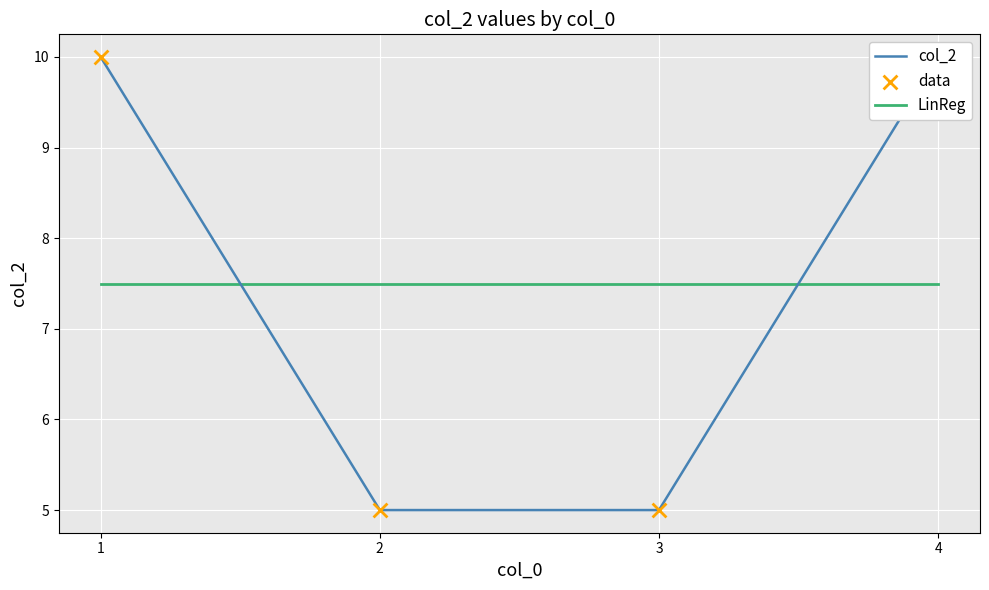

What is the total value across all series at 1?

27.5